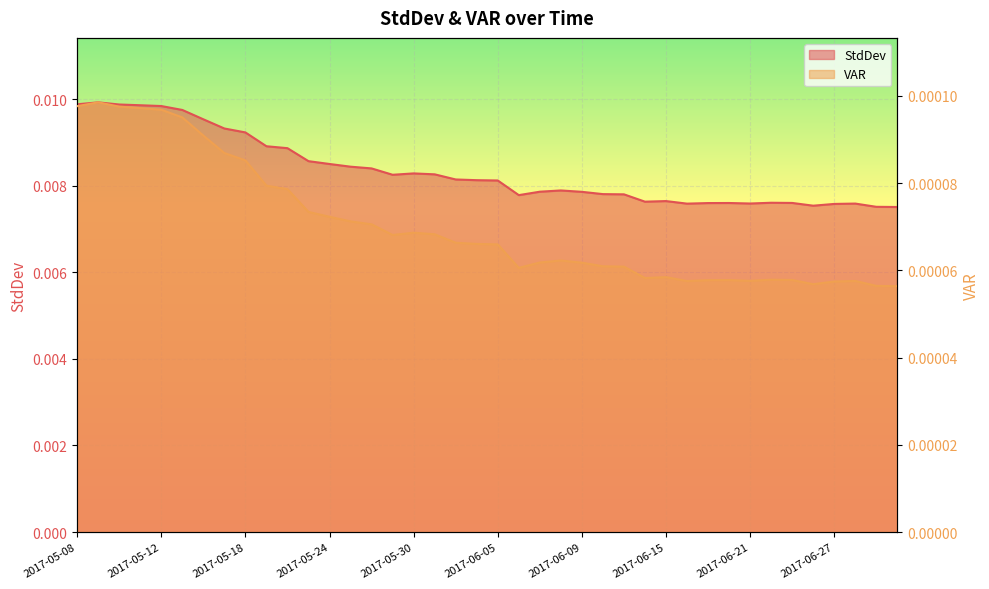

Rank the series by their average value, from lowest to highest.

VAR, StdDev